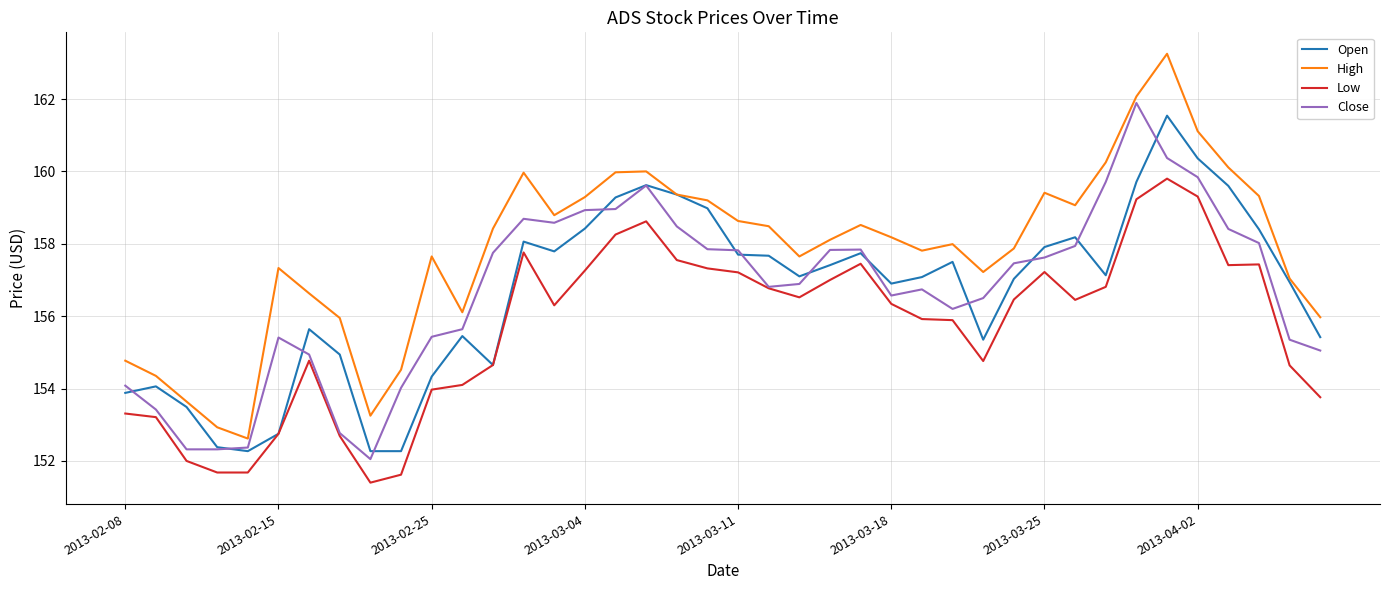

Which series has the largest total across all categories?

High